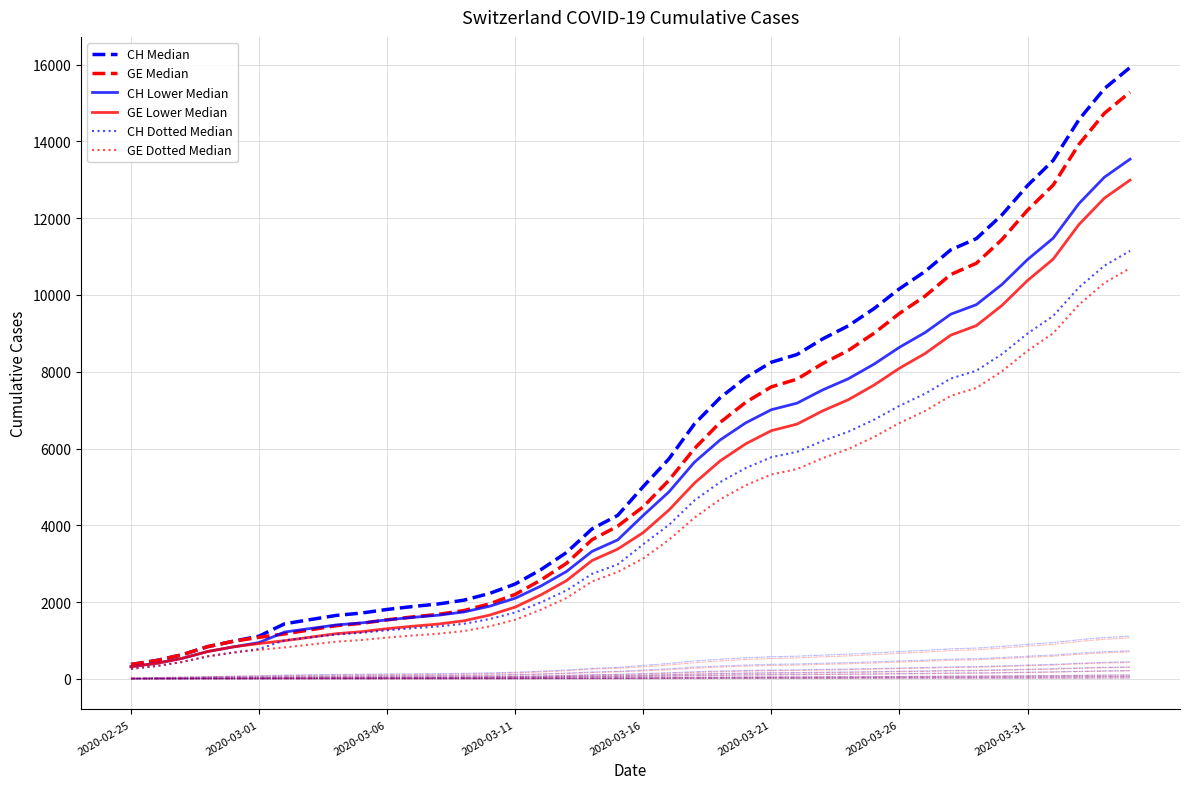

True or false: GE Median and CH Lower Median intersect in this chart.

True